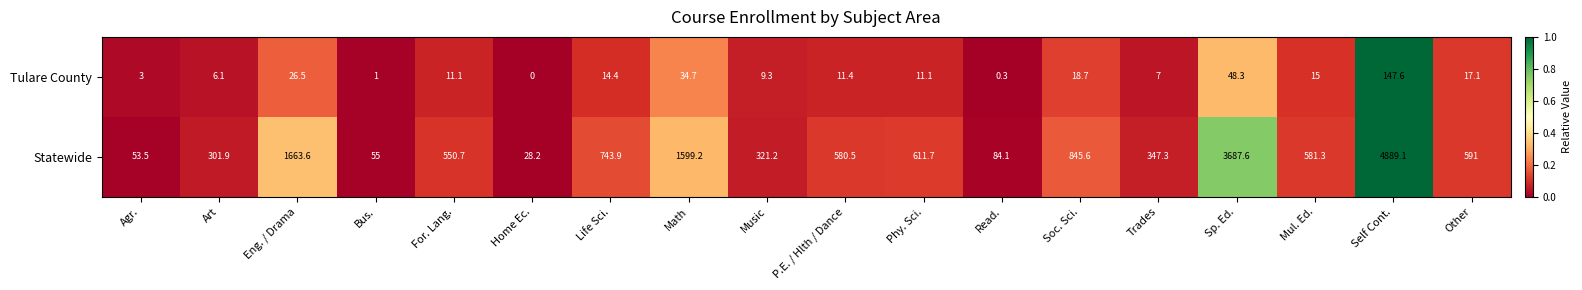

Where does the Tulare County series first go above 11?

Eng. / Drama